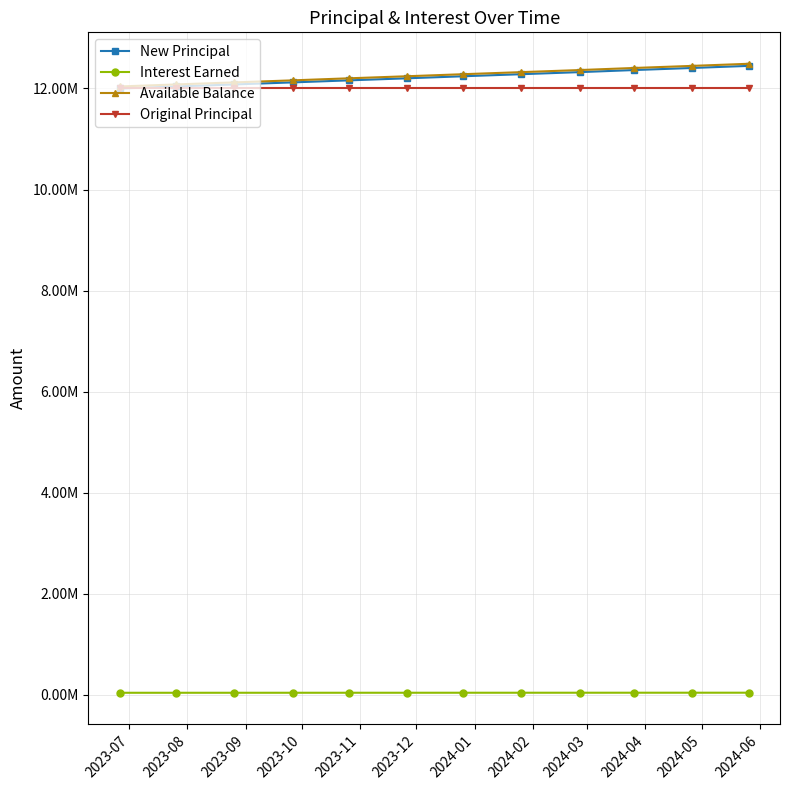

Reading left to right, list all the values displayed in this chart.

New Principal: 12000000.0	12040000.0	12080133.3	12120400.4	12160801.8	12201337.8	12242008.9	12282815.6	12323758.3	12364837.5	12406053.7	12447407.2
Interest Earned: 40000.0	40133.3	40267.1	40401.3	40536.0	40671.1	40806.7	40942.7	41079.2	41216.1	41353.5	41491.4
Available Balance: 12040000.0	12080133.3	12120400.4	12160801.8	12201337.8	12242008.9	12282815.6	12323758.3	12364837.5	12406053.7	12447407.2	12488898.5
Original Principal: 12000000.0	12000000.0	12000000.0	12000000.0	12000000.0	12000000.0	12000000.0	12000000.0	12000000.0	12000000.0	12000000.0	12000000.0